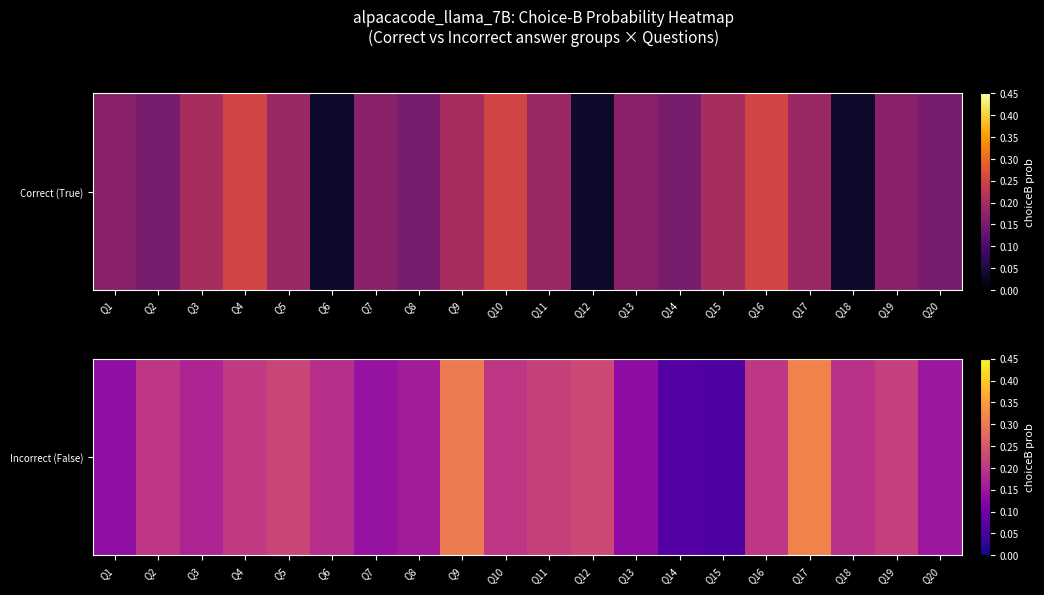

The value at Q1 is 0.1. True or false?

True